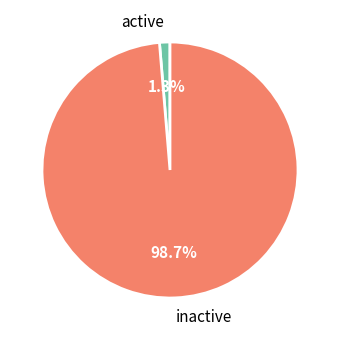

Which category has the smallest portion of the pie?

active